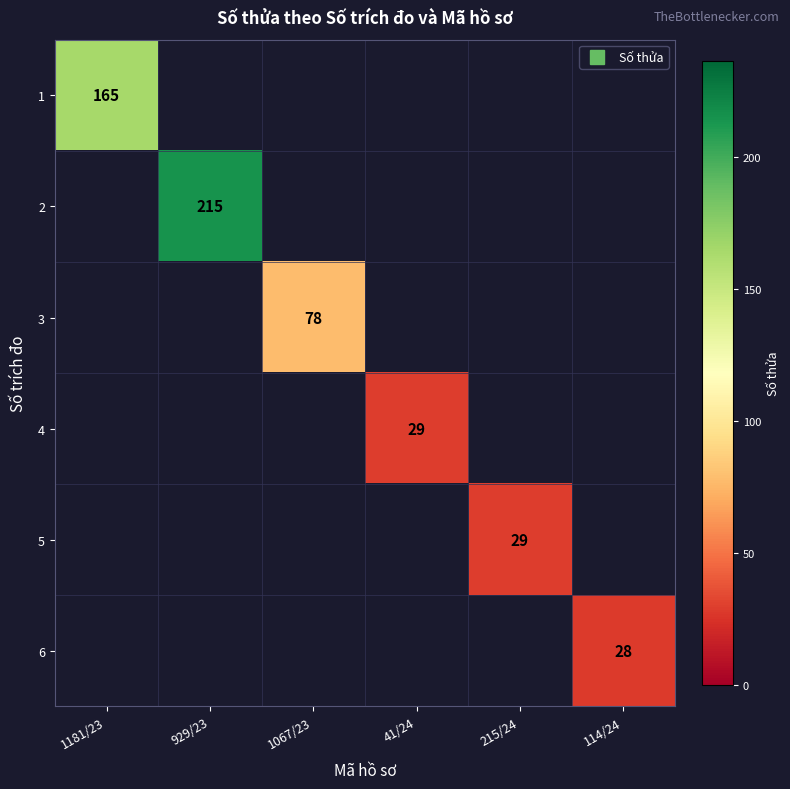

List the labels in order of 3 value, largest first.

1181/23, 929/23, 1067/23, 41/24, 215/24, 114/24